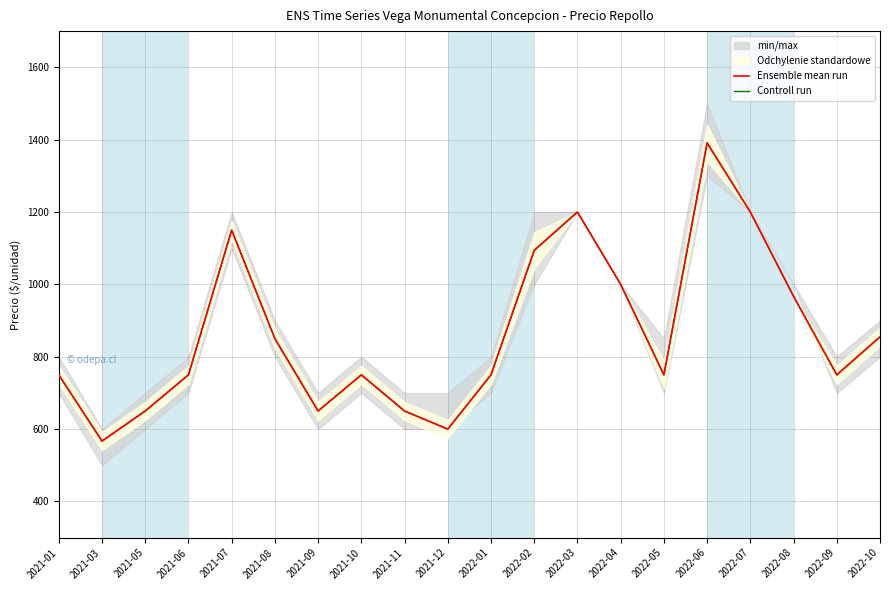

What is the difference between the Ensemble mean run values at 2022-04 and 2022-01?

250